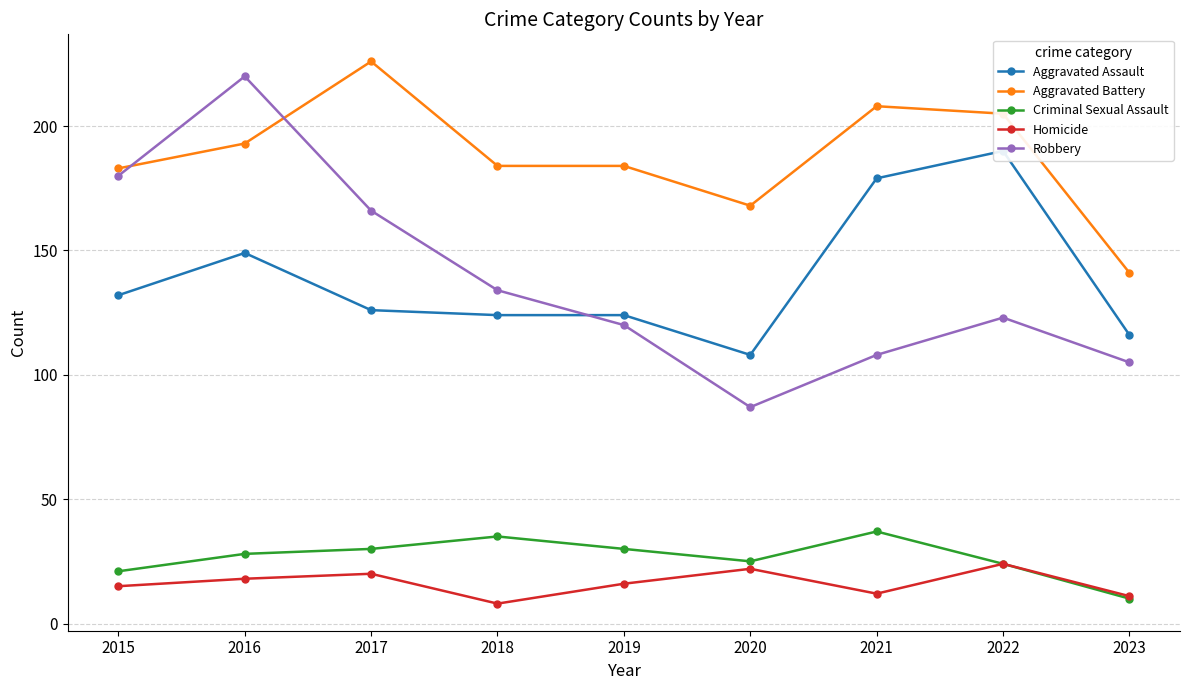

Which has a higher value, 2020 or 2021?

2021